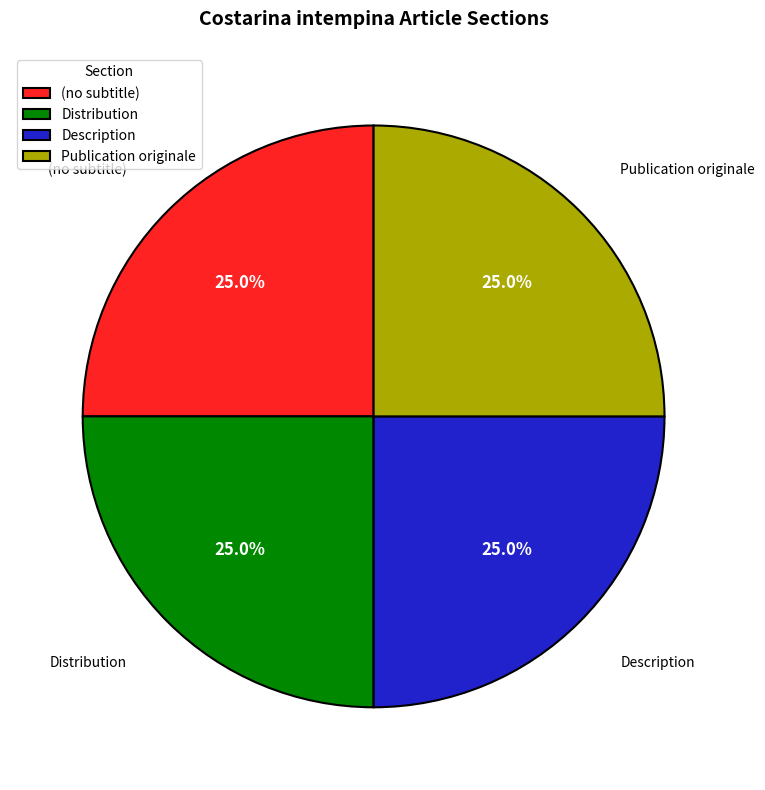

Combined, what portion of the pie is (no subtitle) and Description?

50.0%